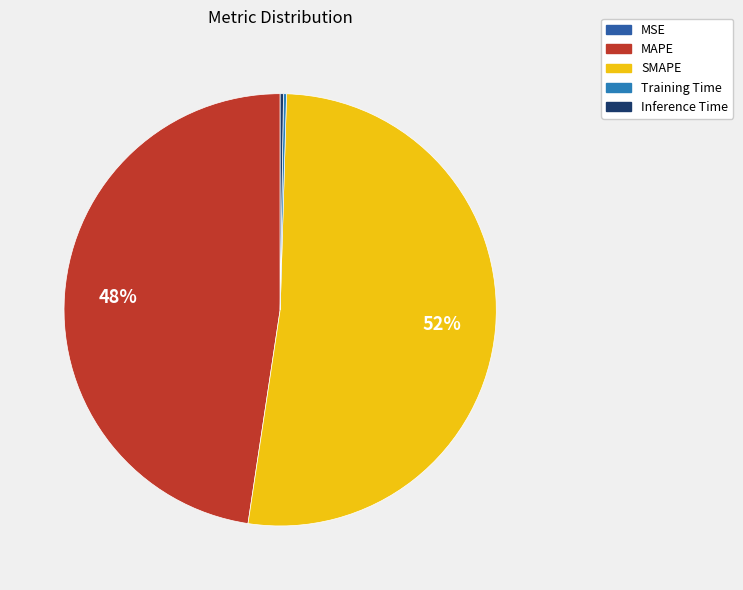

Does any single category account for the majority?

Yes